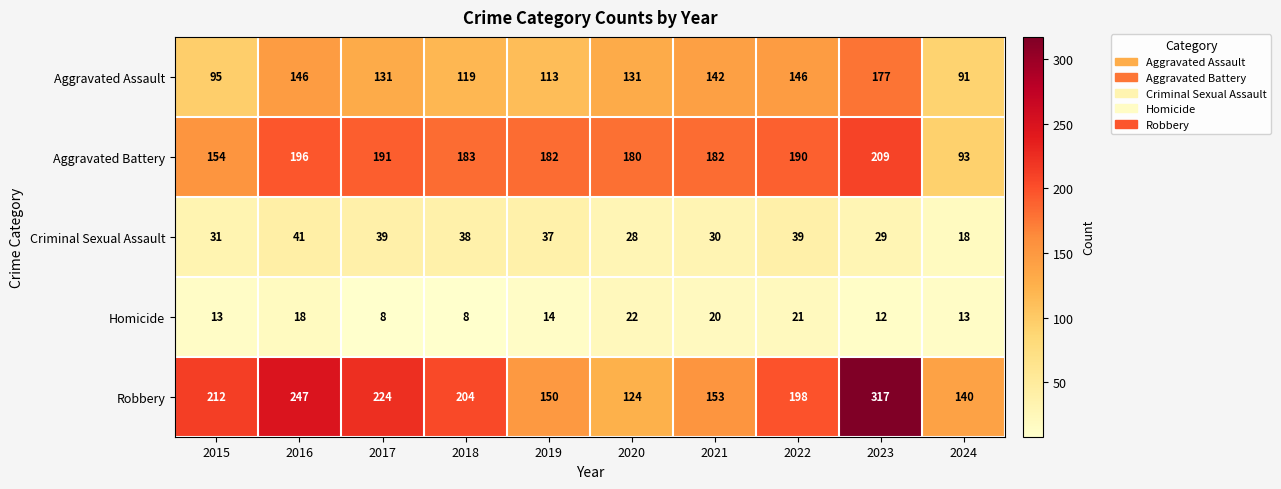

Which label corresponds to the largest value in the chart?

2023